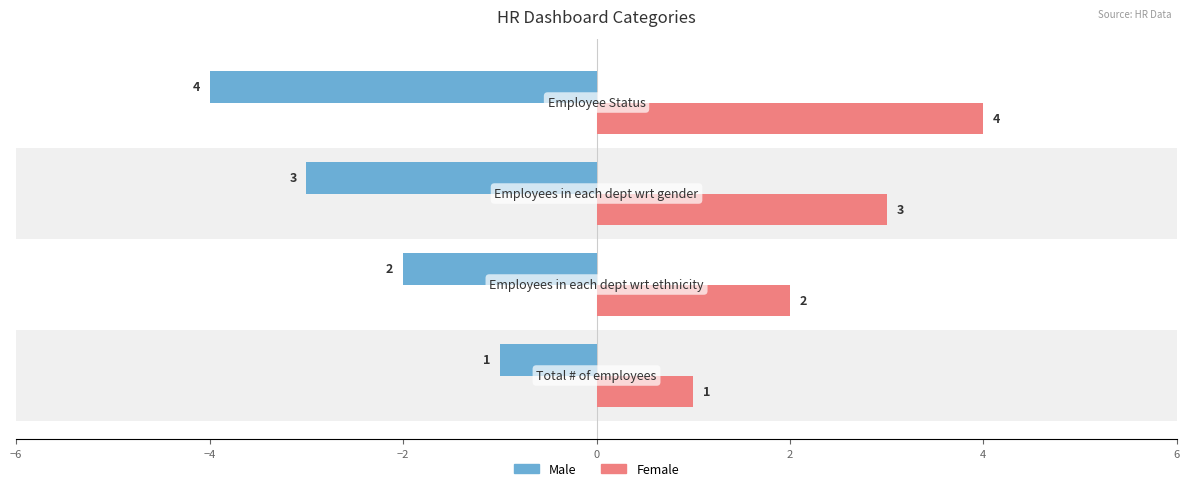

What are all the series names shown in the legend?

Male, Female